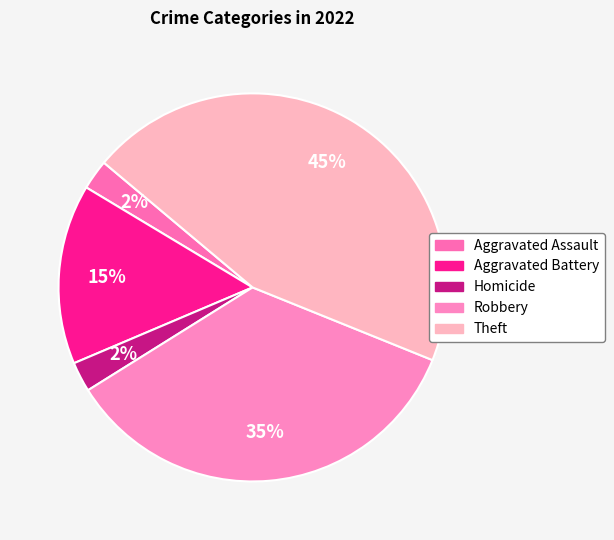

Rank the categories by value from lowest to highest.

Aggravated Assault, Homicide, Aggravated Battery, Robbery, Theft